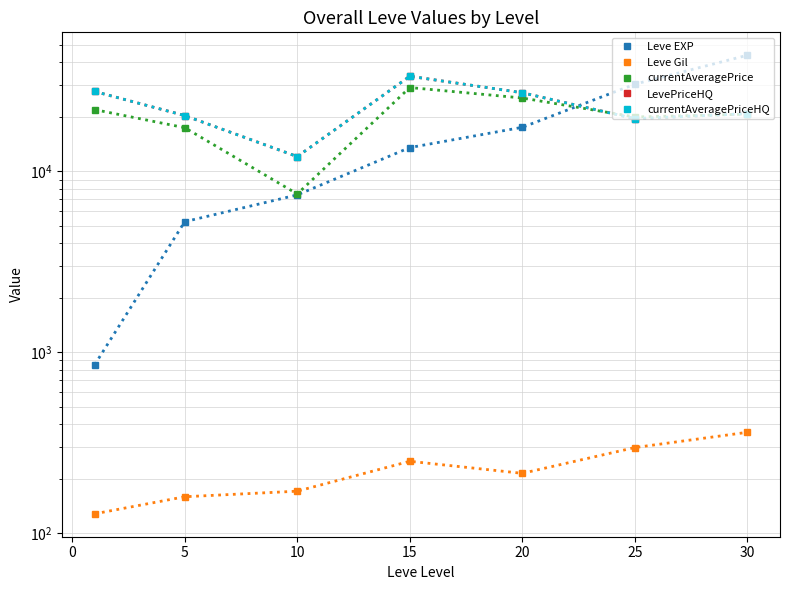

Rank the series by their maximum value, from lowest to highest.

Leve Gil, currentAveragePrice, LevePriceHQ, currentAveragePriceHQ, Leve EXP